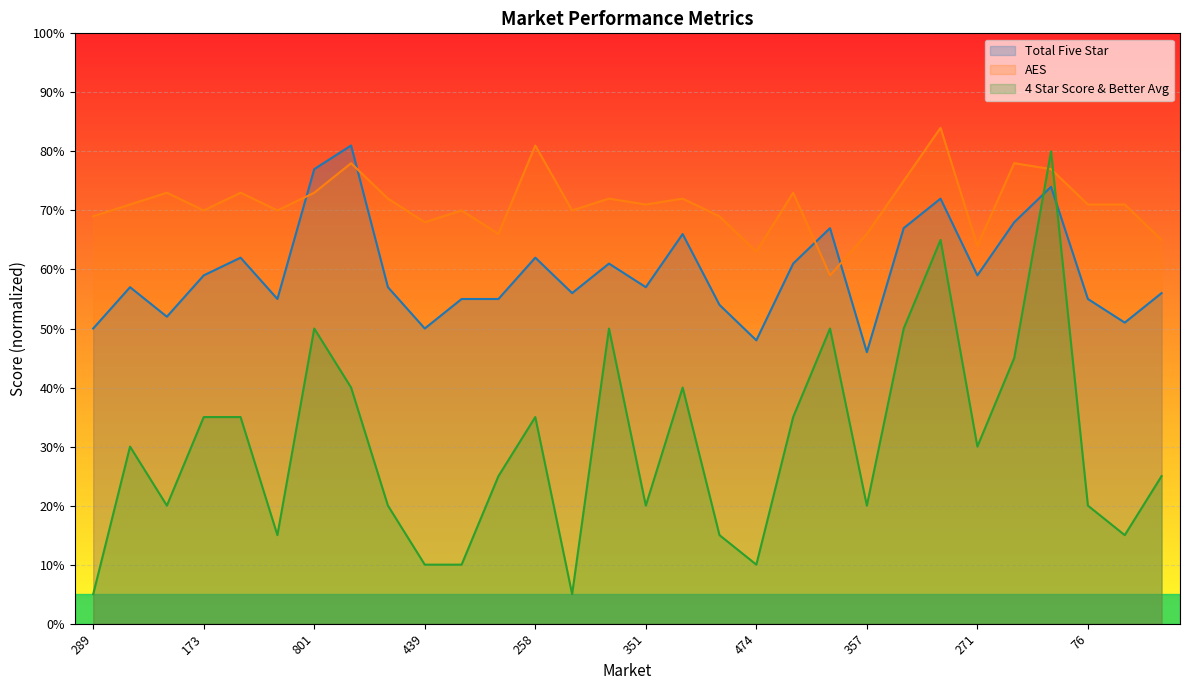

How many values in the AES series are below 71?

13